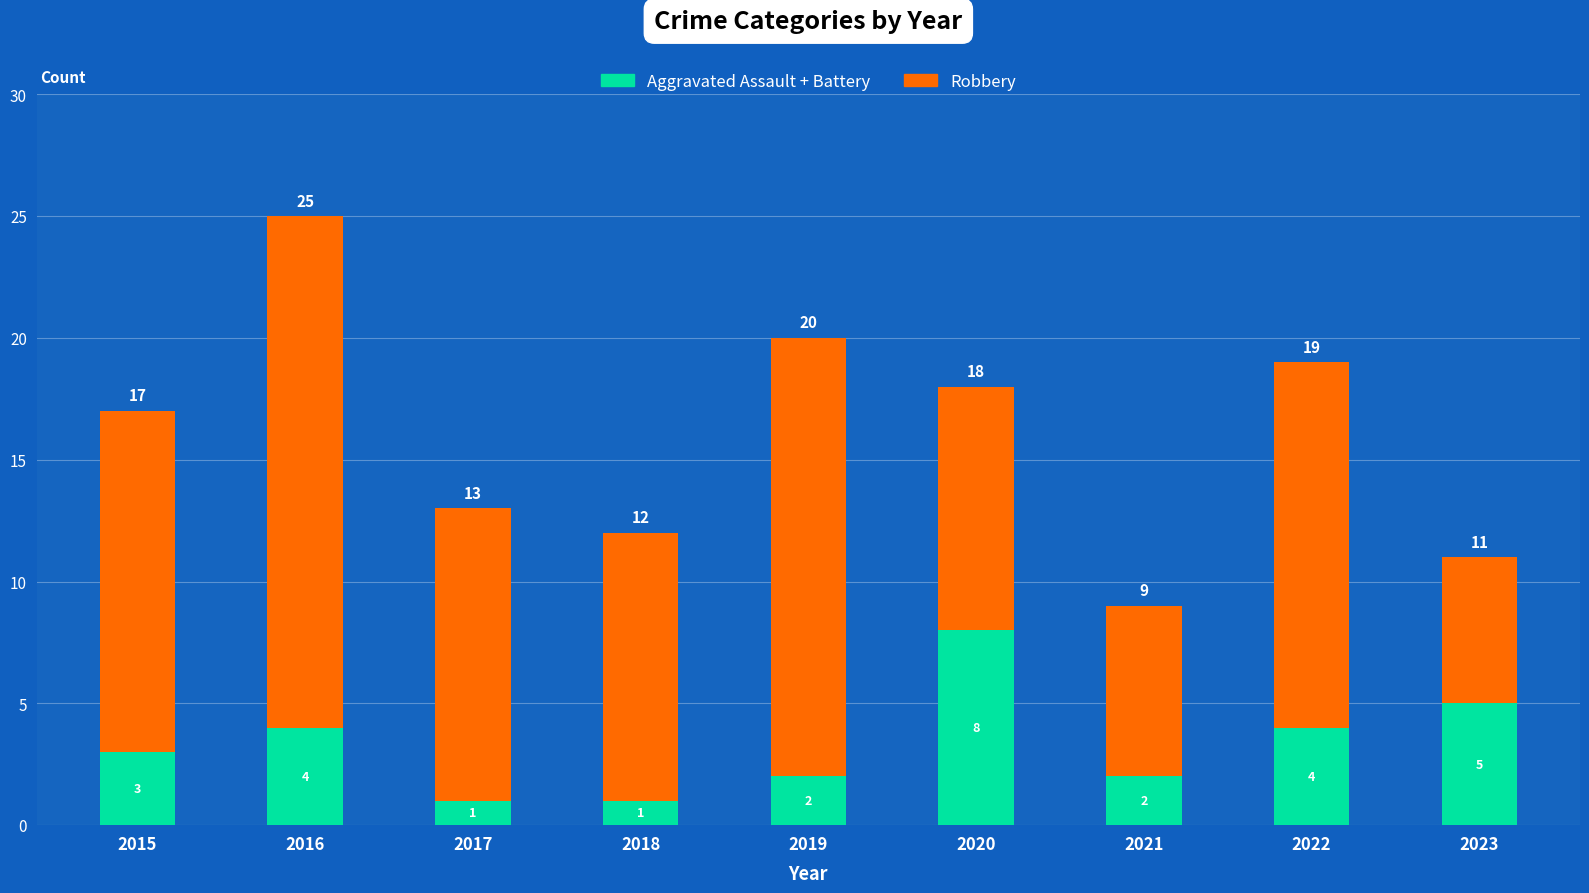

What is the difference between the second highest and second lowest values in the Aggravated Assault + Battery series?

4